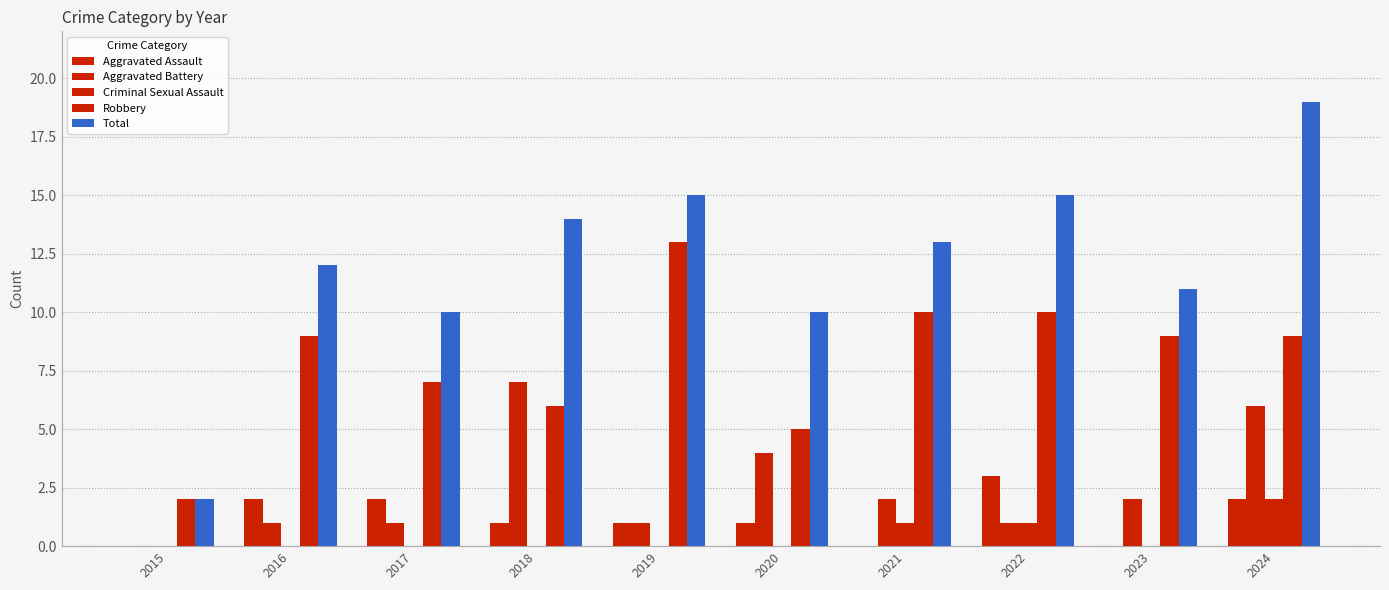

How many data points does each series have?

10